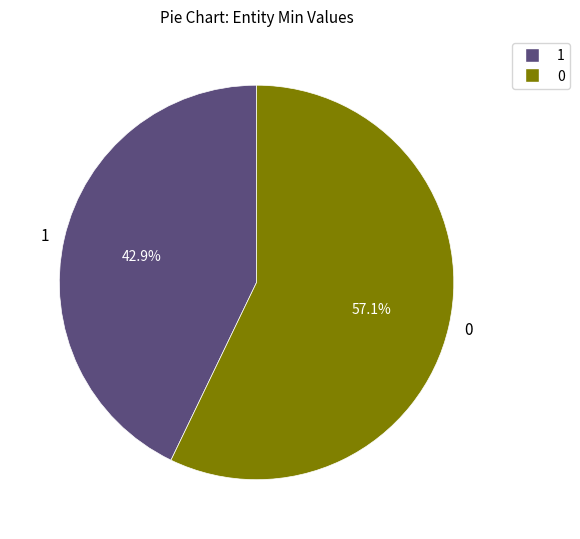

Approximately how many times larger is the value at 1 compared to 0?

0.8